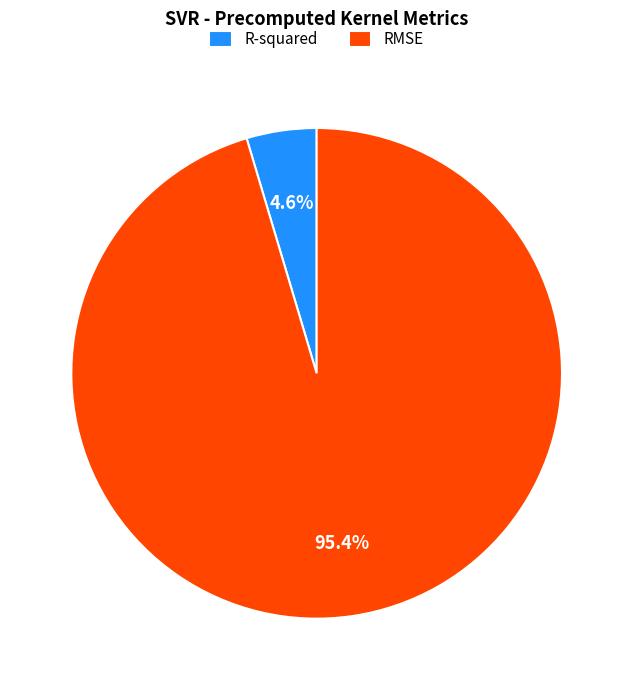

To the nearest percent, what is the difference between the R-squared and RMSE slice percentages?

91%